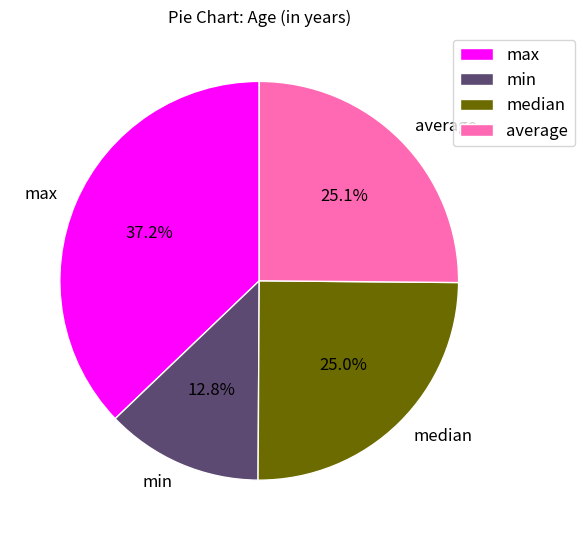

Between average and min, which is larger?

average